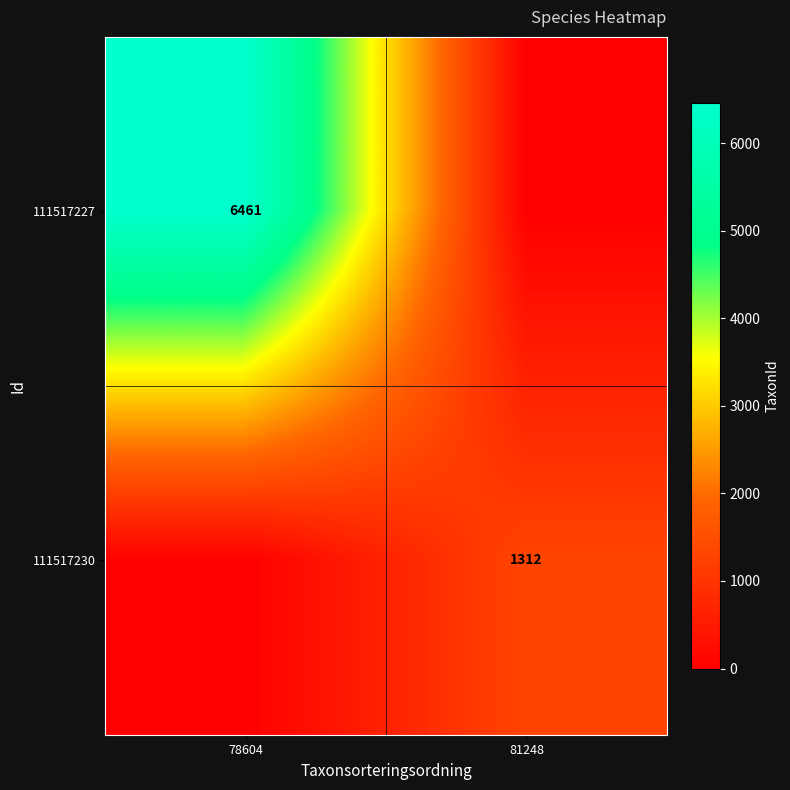

Is it true that 111517230 equals 2252 at 81248?

False